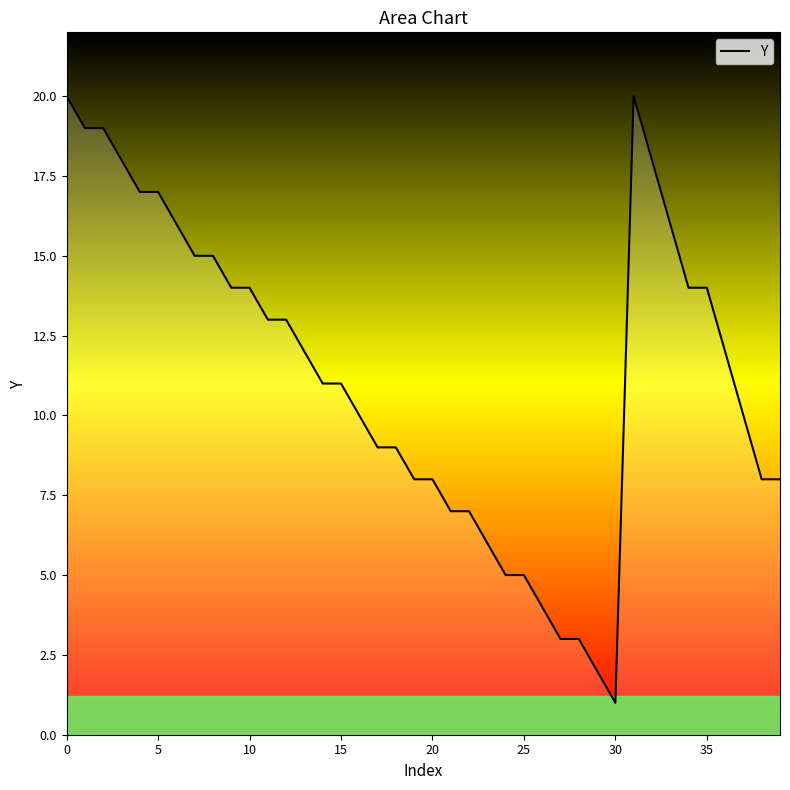

What is the greatest value displayed?

20